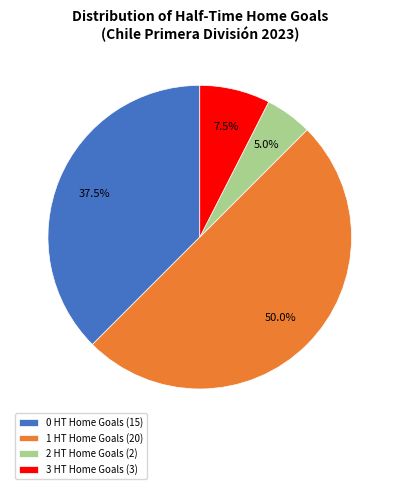

Combined, what portion of the pie is 0 HT Home Goals (15) and 1 HT Home Goals (20)?

87.5%